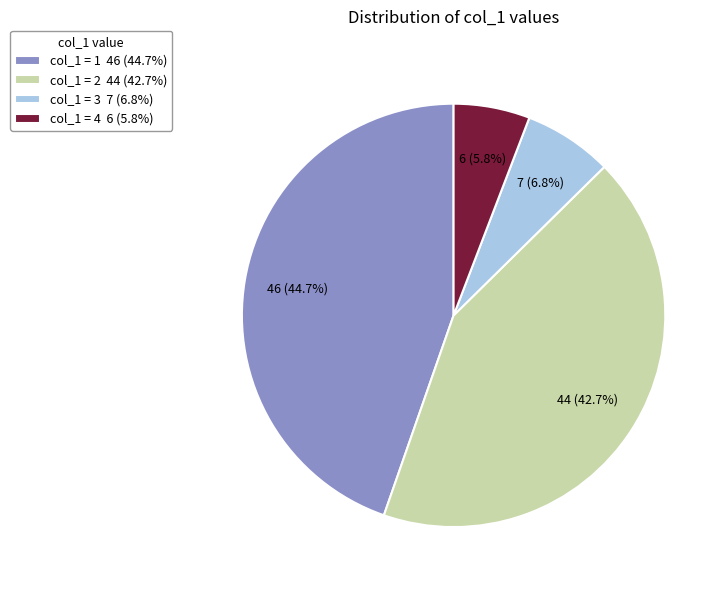

To the nearest percent, what is the difference between the largest and smallest slice percentages?

39%